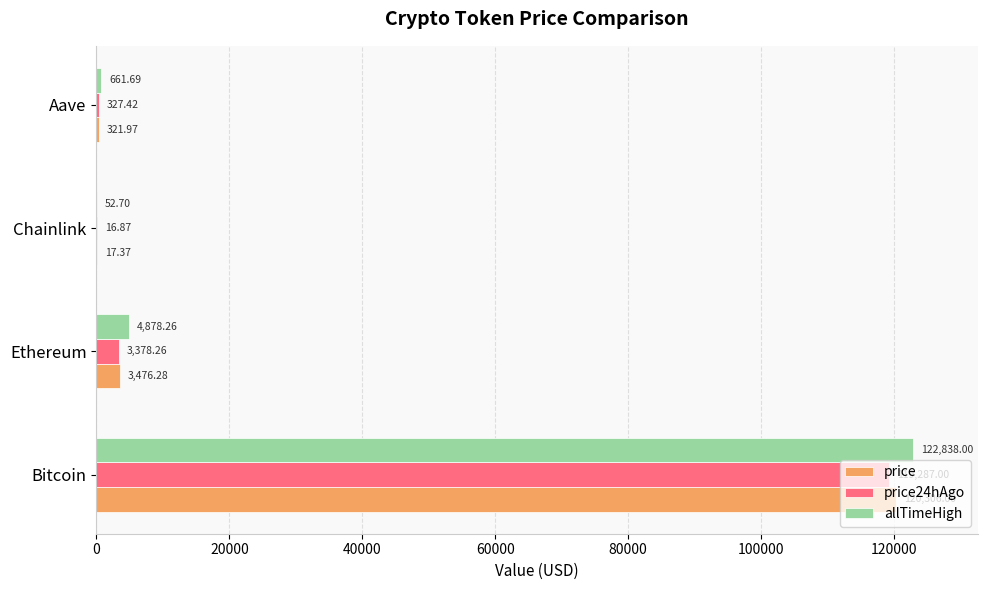

What is the sum of the allTimeHigh values at Chainlink and Bitcoin?

122890.7